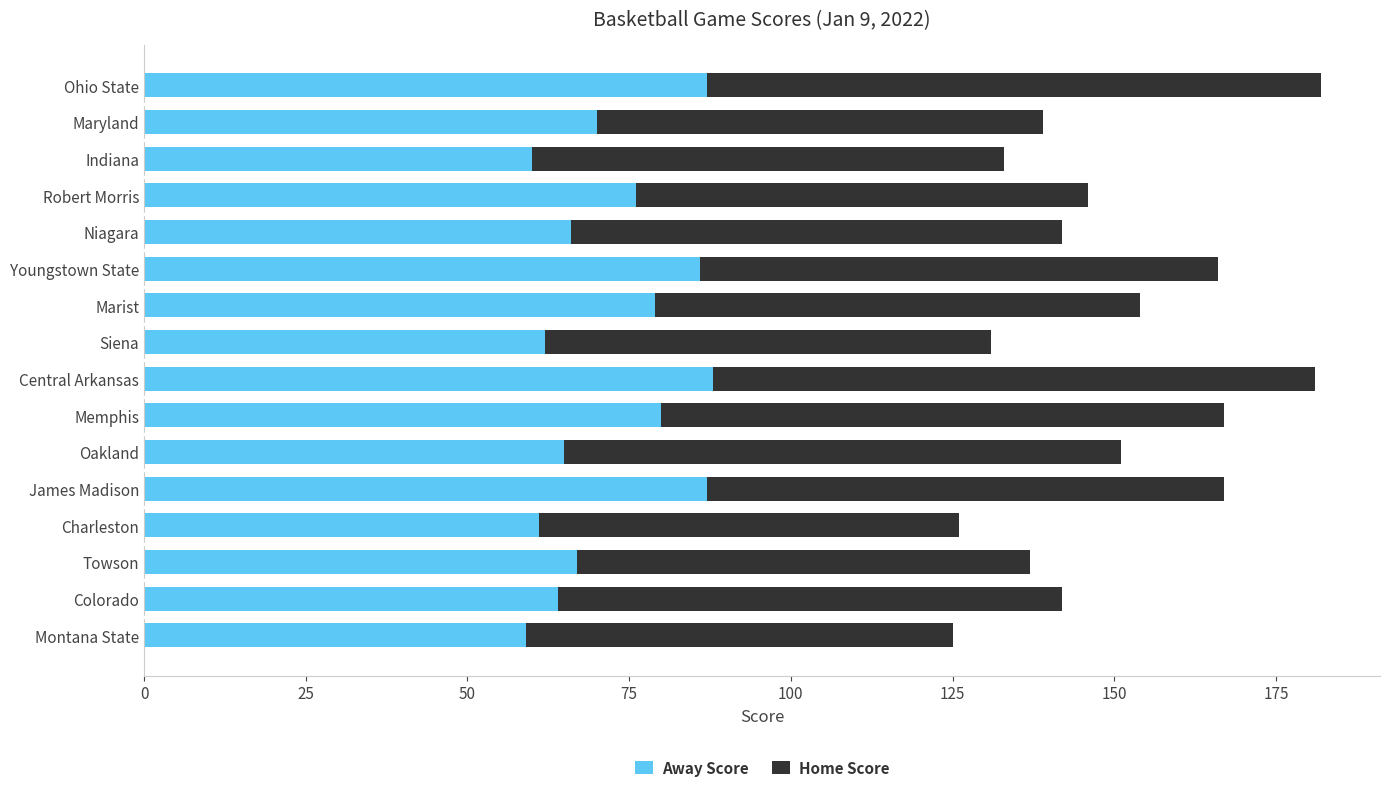

What is the sum of all Away Score values?

1157